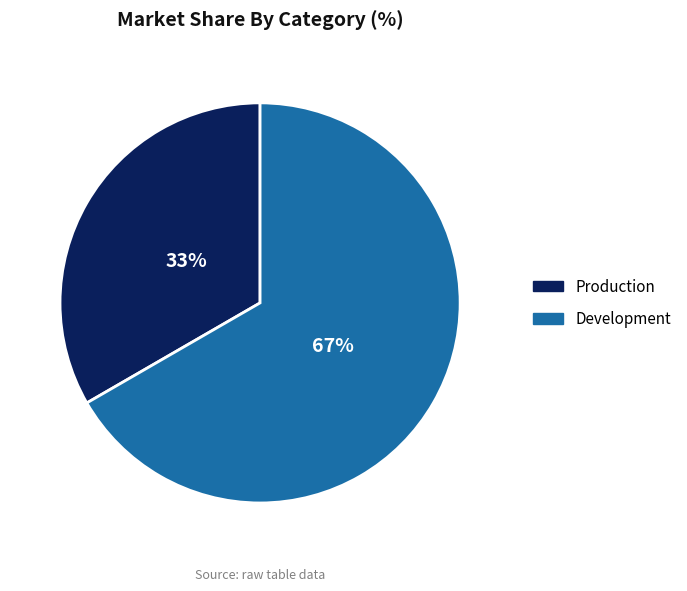

What is the largest slice in the pie chart?

Development